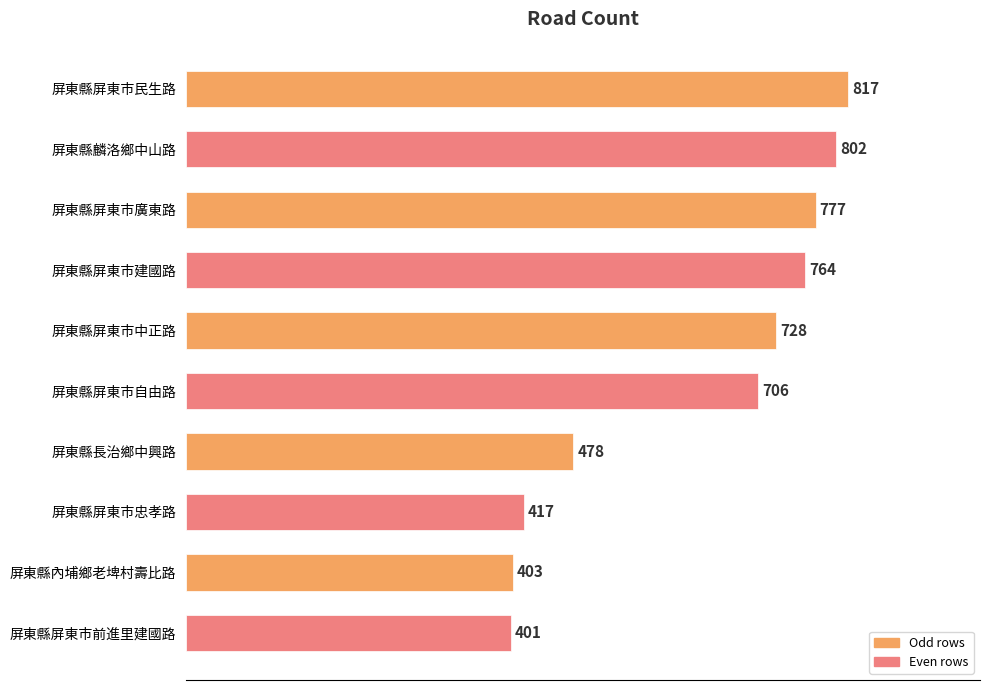

Does the chart contain any negative values?

No